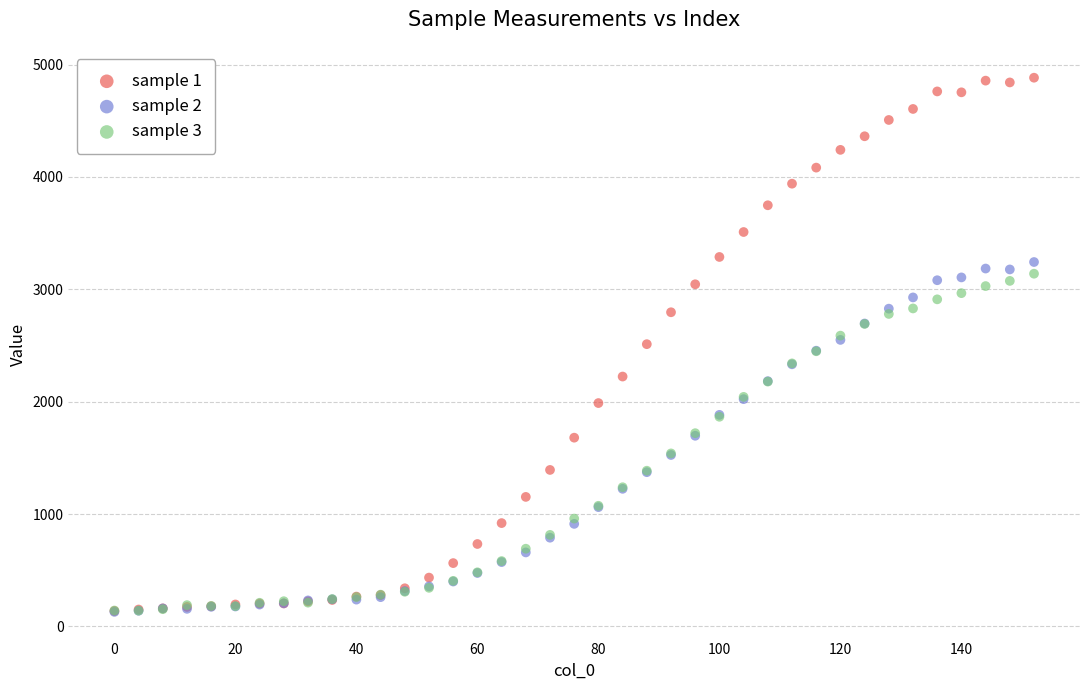

What are all the series names shown in the legend?

sample 1, sample 2, sample 3